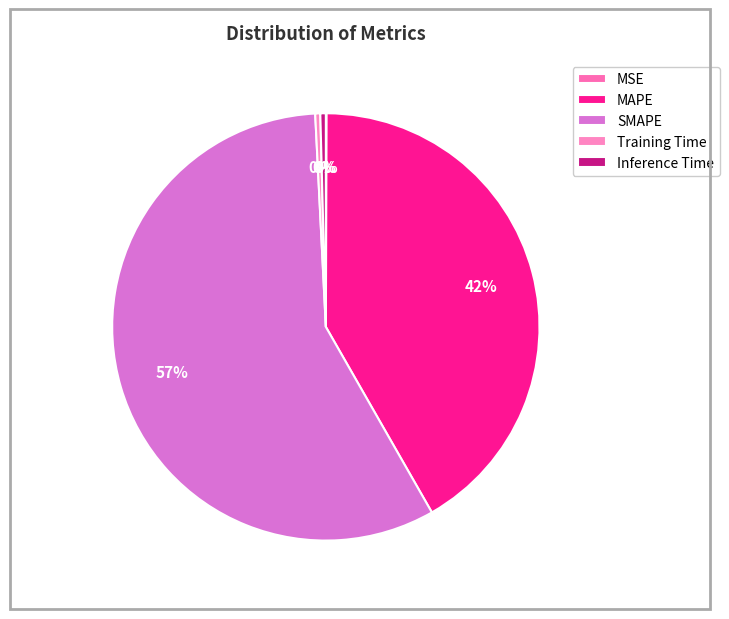

Is there a majority slice in this chart?

Yes